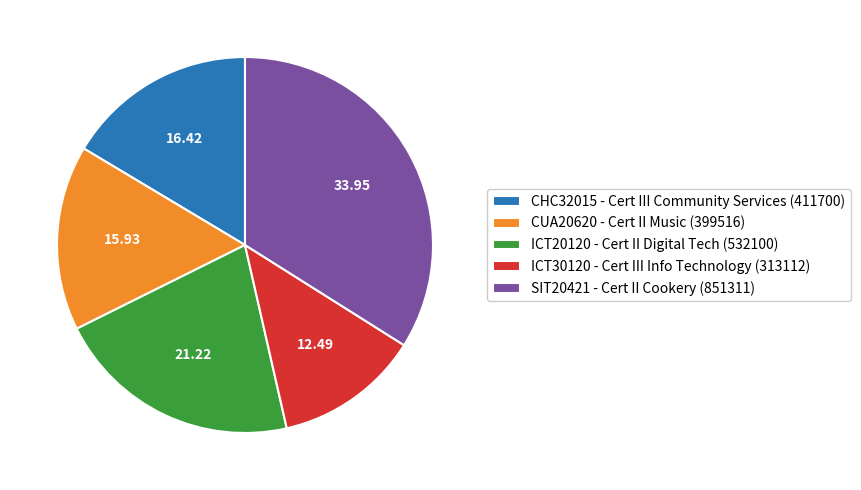

Is the sum of ICT20120 - Cert II Digital Tech (532100) and SIT20421 - Cert II Cookery (851311) greater than half?

Yes